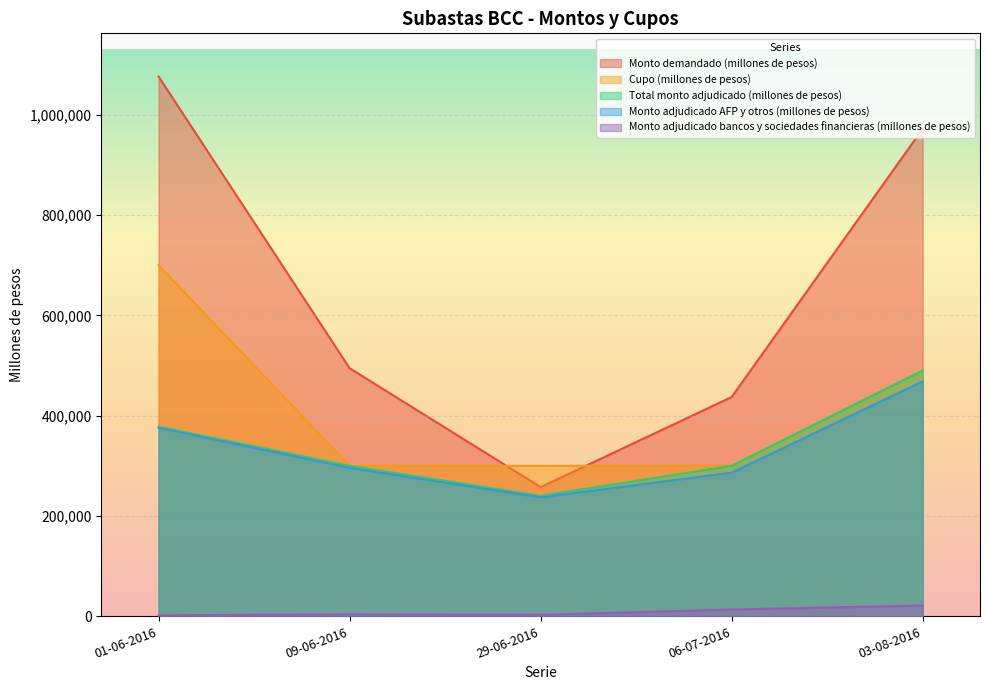

True or false: Total monto adjudicado (millones de pesos) has more than 2 interior local peaks.

False